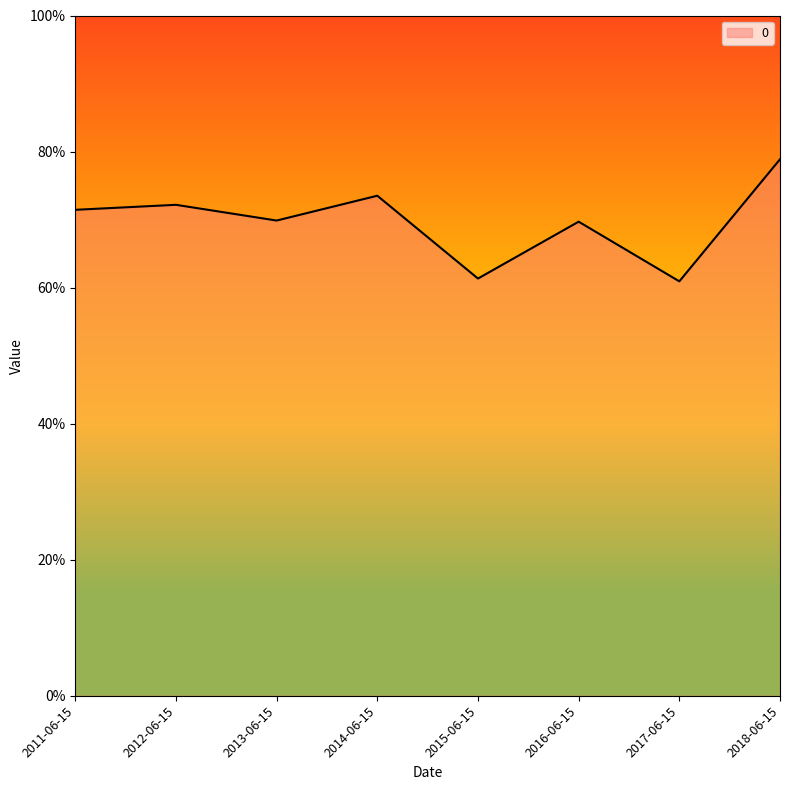

The value at 2012-06-15 is 0.7. True or false?

True